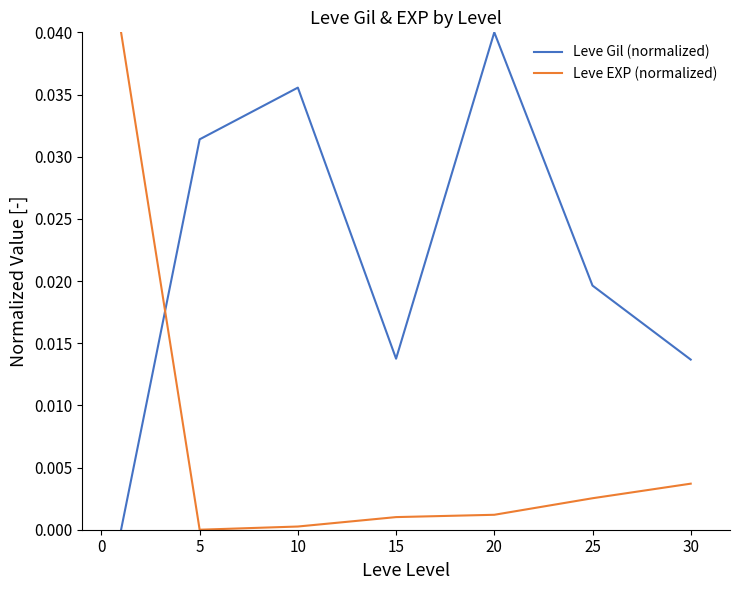

Which series ends up on top after the final intersection of Leve Gil (normalized) and Leve EXP (normalized)?

Leve Gil (normalized)